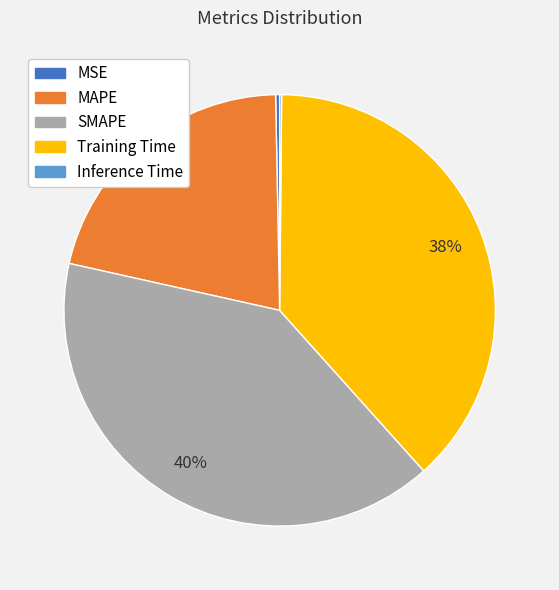

What is the largest slice in the pie chart?

SMAPE